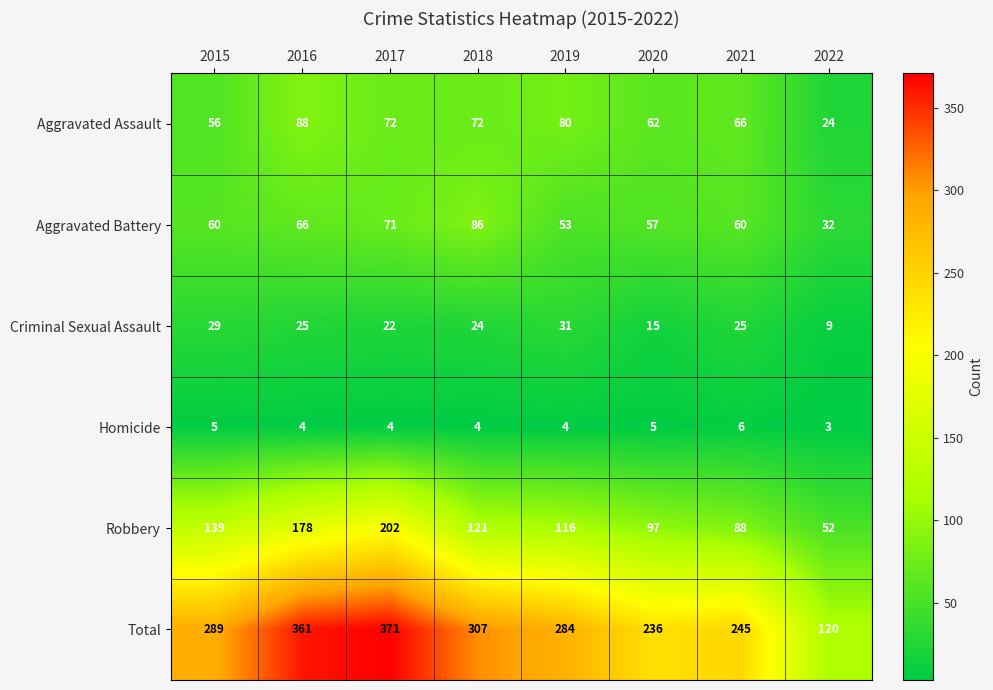

Rank the series at 2021 from lowest to highest value.

Homicide, Criminal Sexual Assault, Aggravated Battery, Aggravated Assault, Robbery, Total